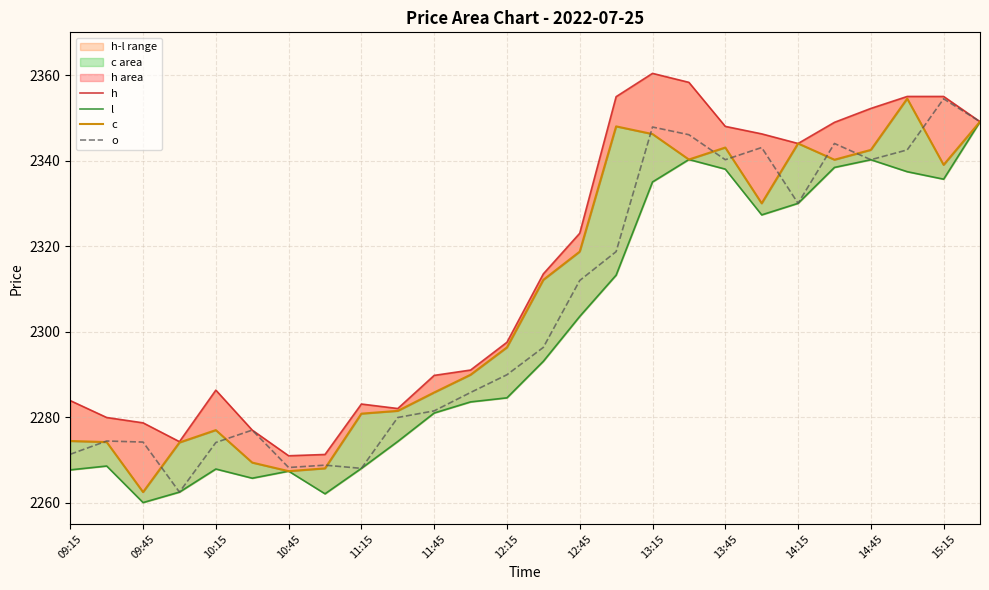

Is it true that o equals 2958.3 at 10:15?

False